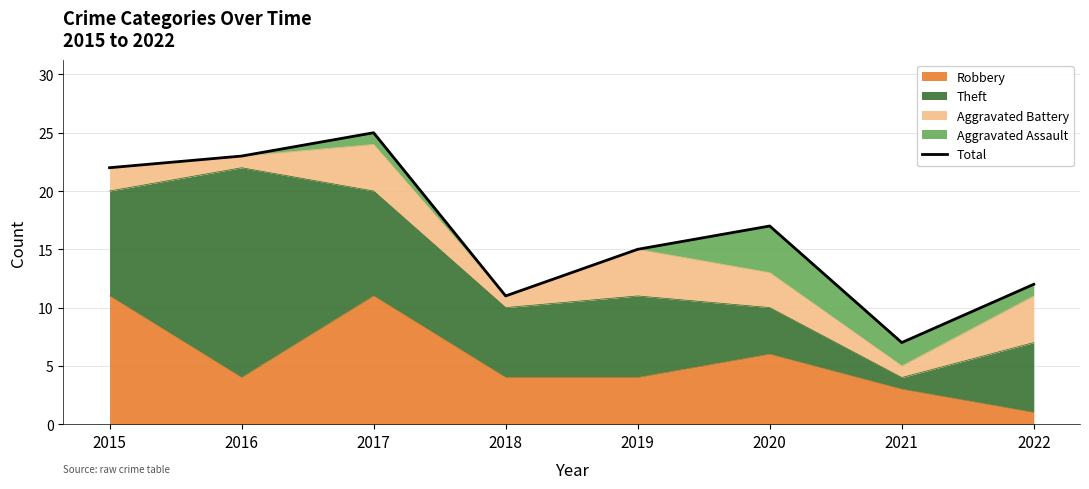

How many categories are shown in the chart?

8